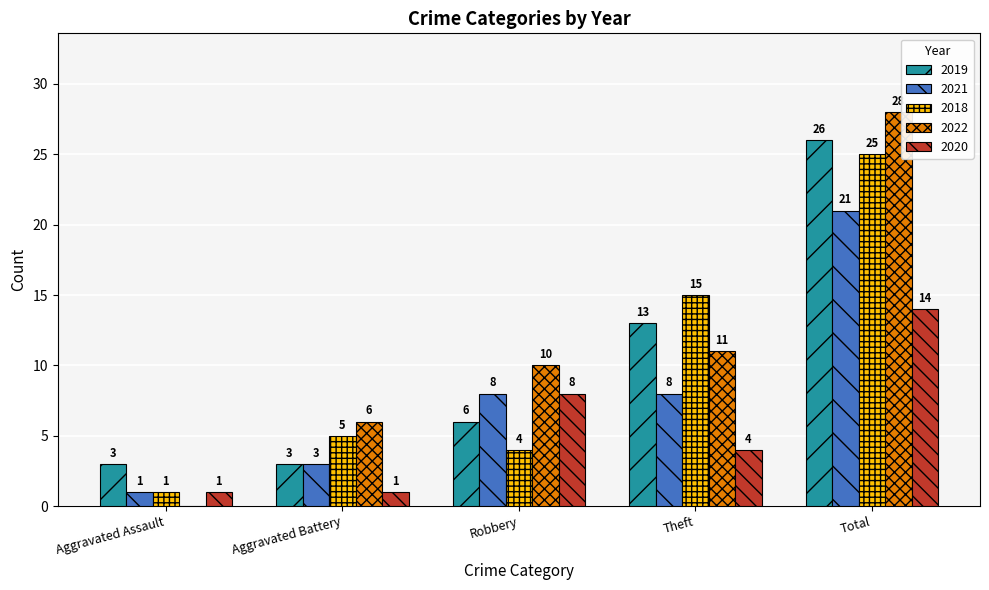

What are all the series names shown in the legend?

2019, 2021, 2018, 2022, 2020